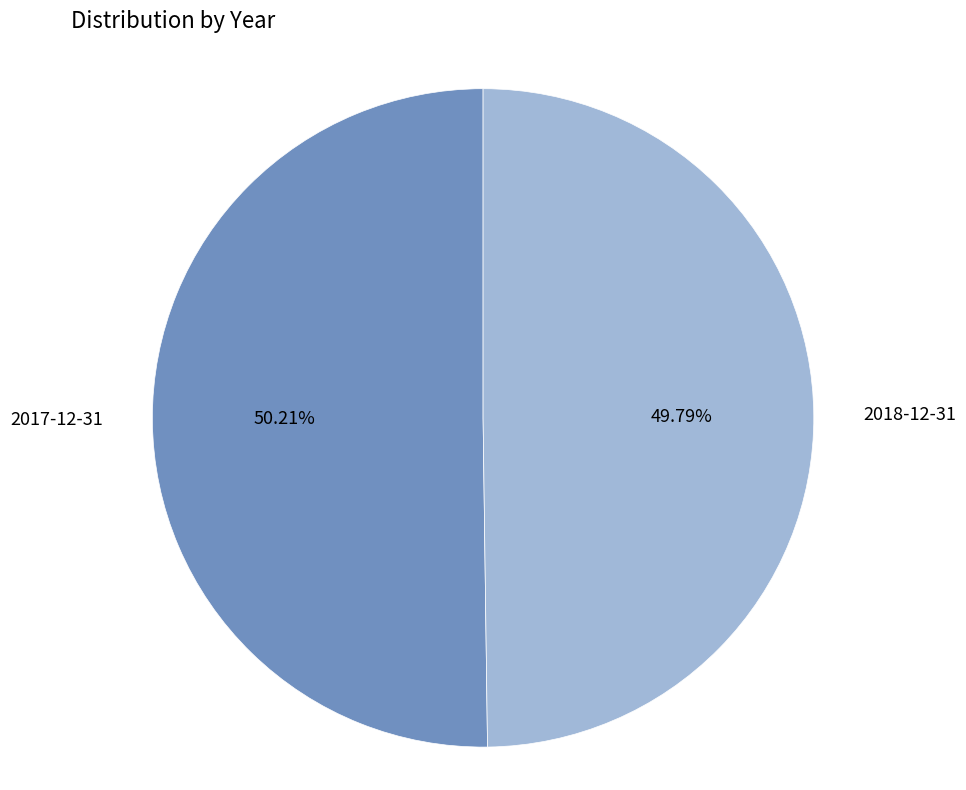

Count the number of slices in the pie.

2